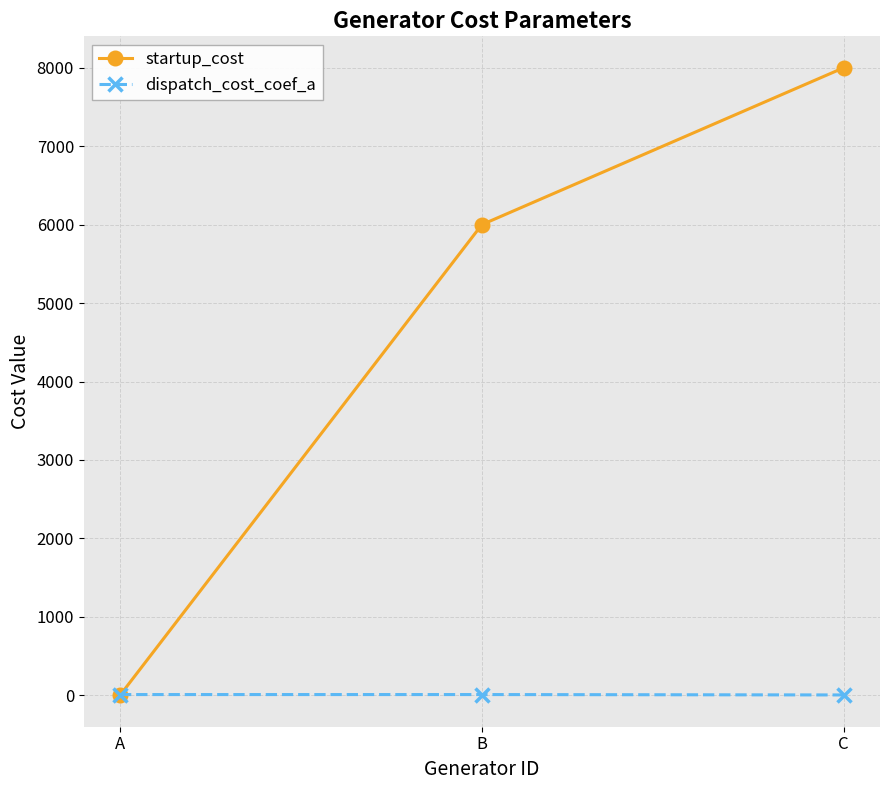

Rank the series by their average value, from lowest to highest.

dispatch_cost_coef_a, startup_cost